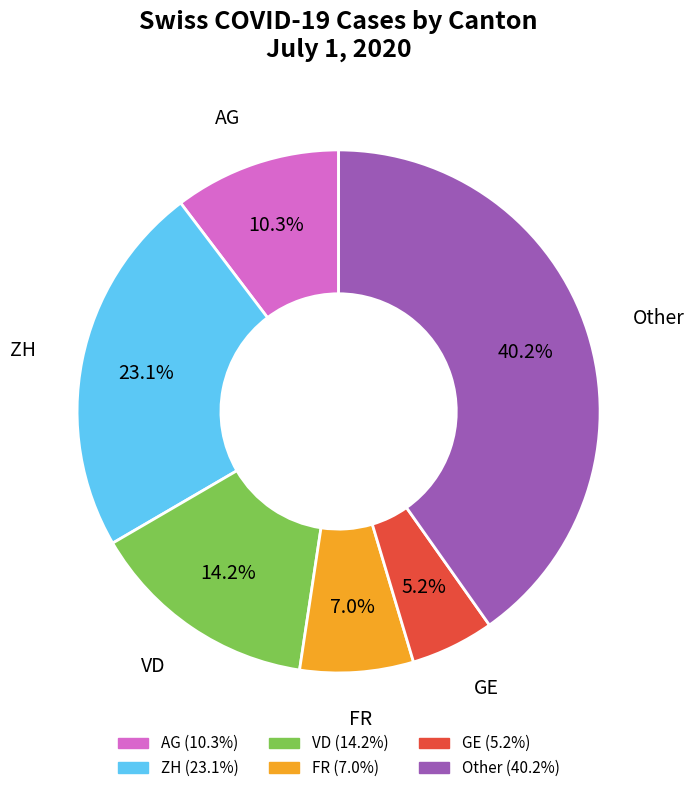

Is there a majority slice in this chart?

No